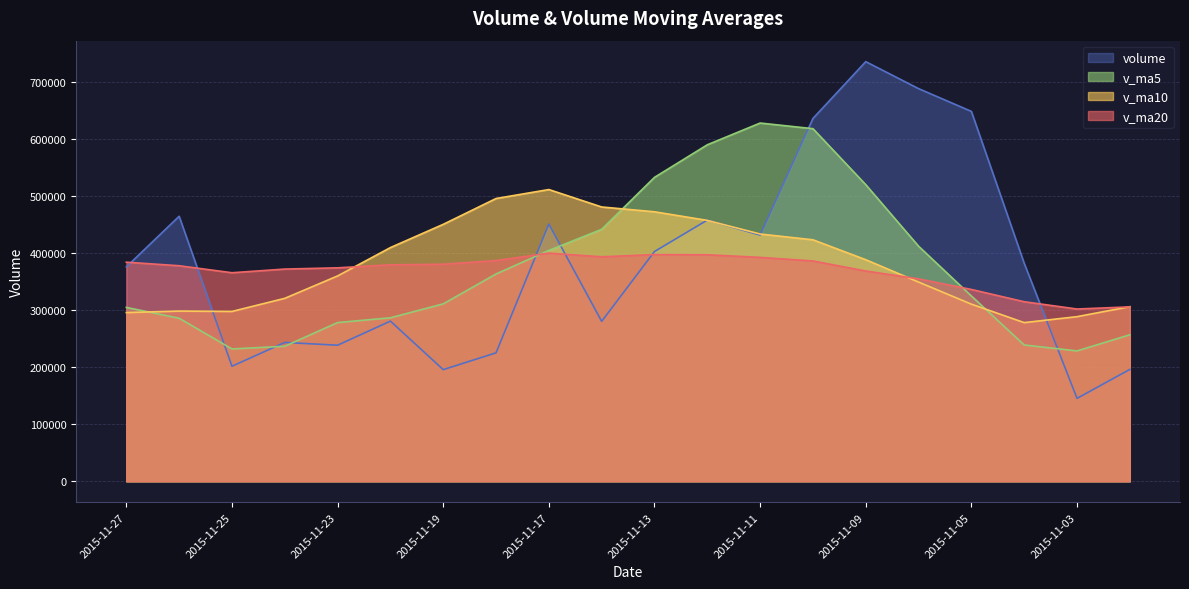

At how many categories does at least one series exceed 273026?

20